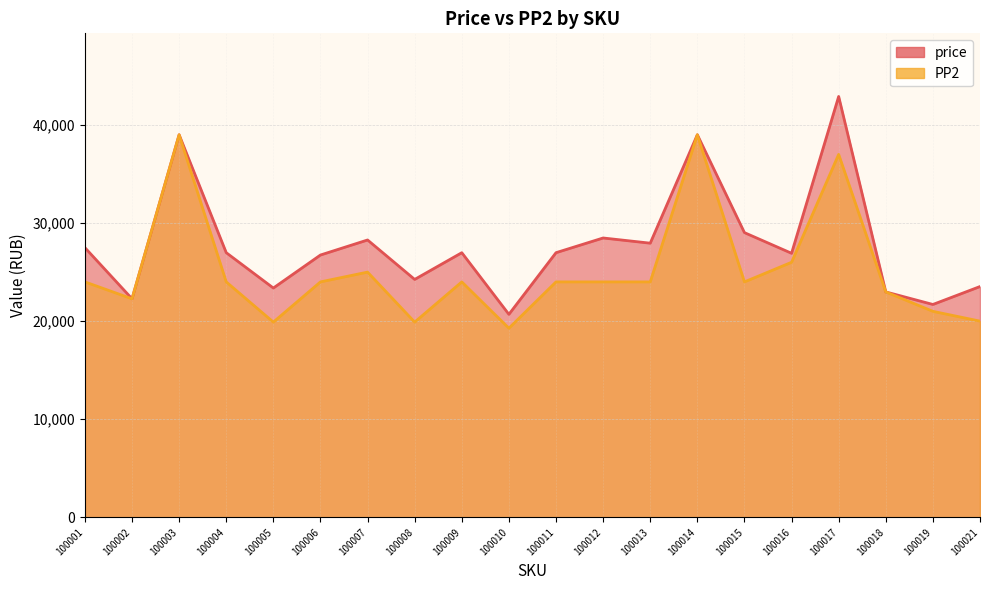

The price series shows 24252 at 100008. True or false?

True